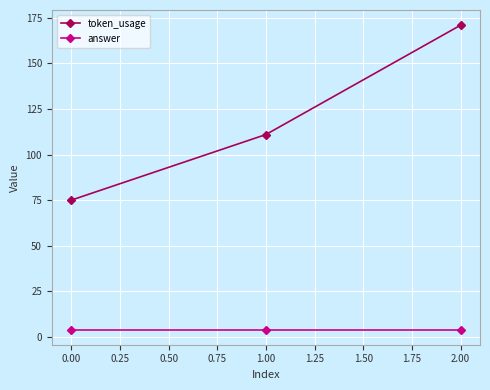

Which series has the largest total across all categories?

token_usage